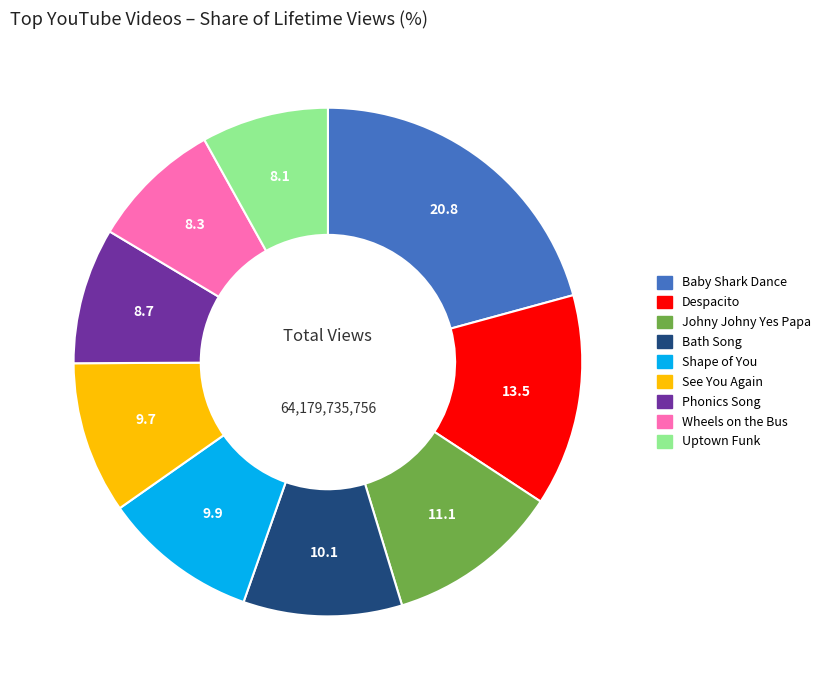

Approximately how many times larger is the value at Baby Shark Dance compared to Shape of You?

2.1